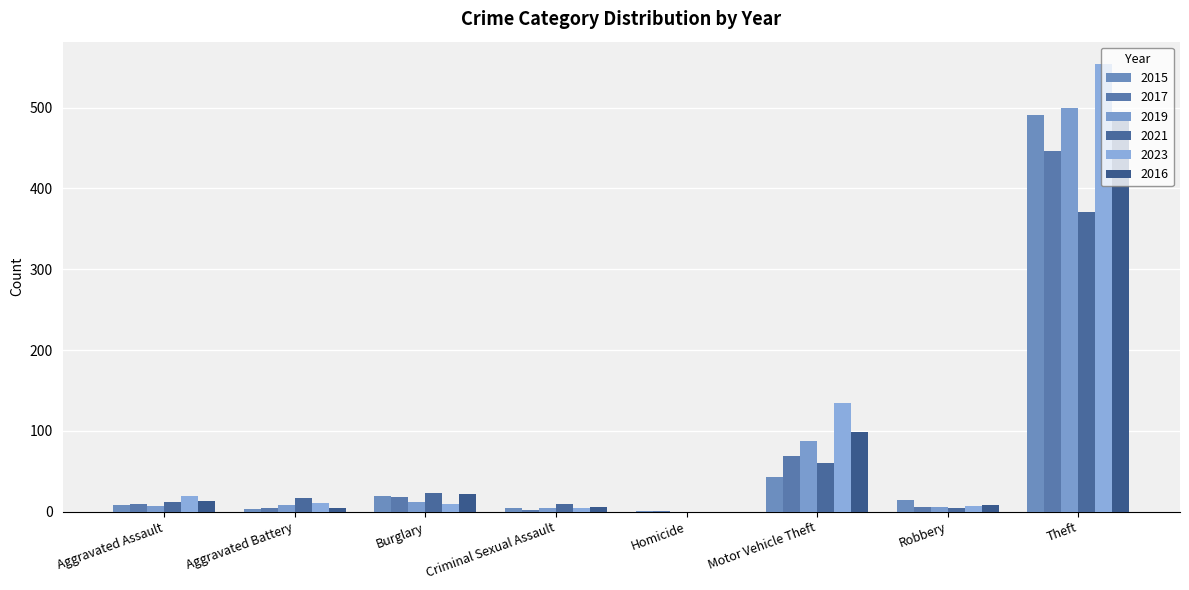

The 2017 series shows 699 at Theft. True or false?

False